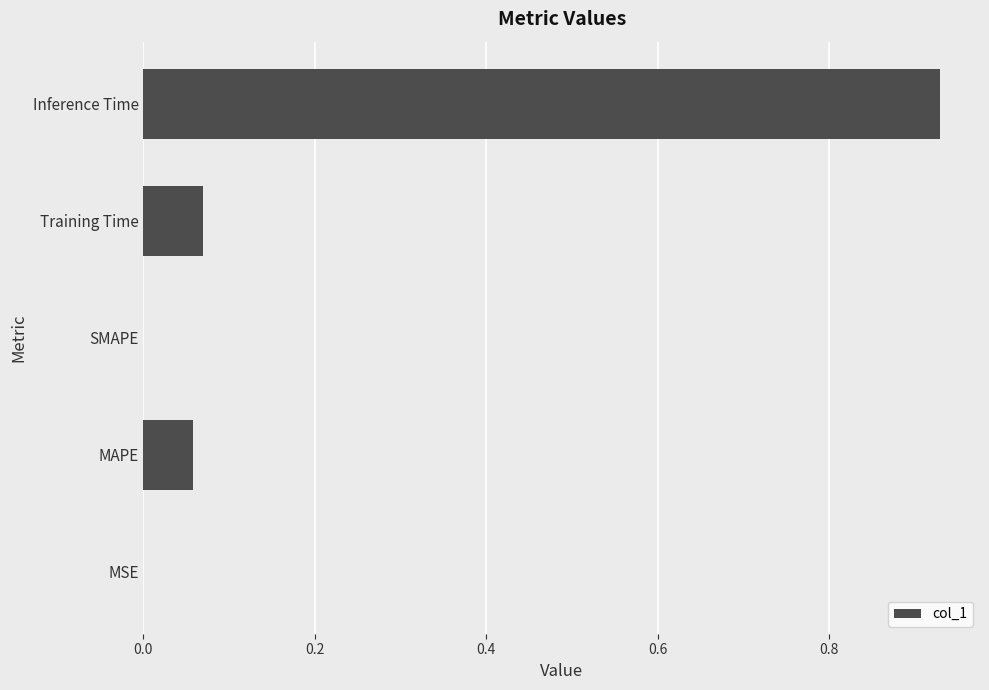

Which has a higher value, Inference Time or Training Time?

Inference Time